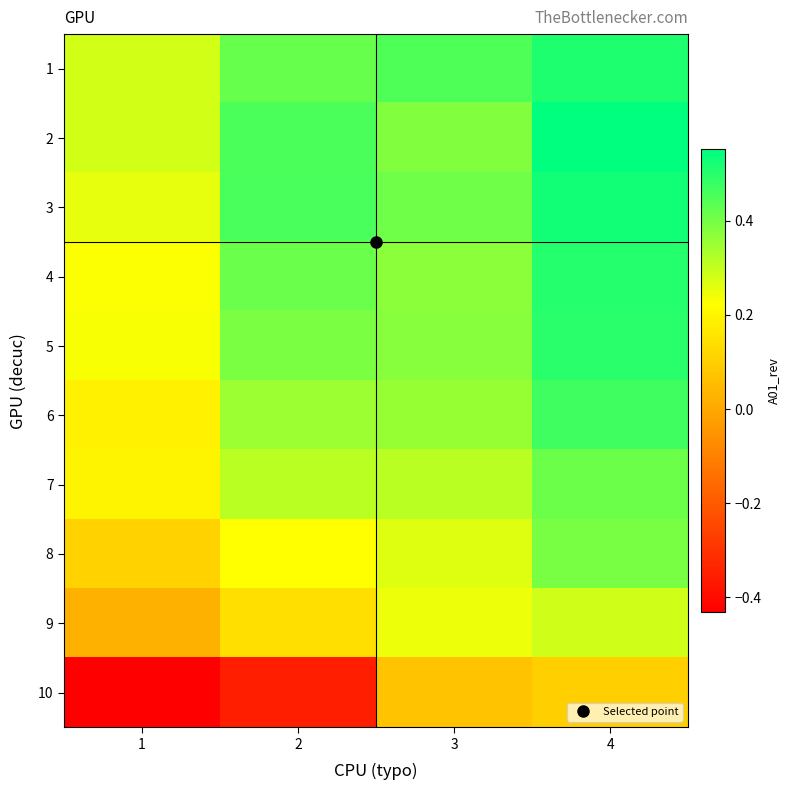

How many data points does each series have?

4